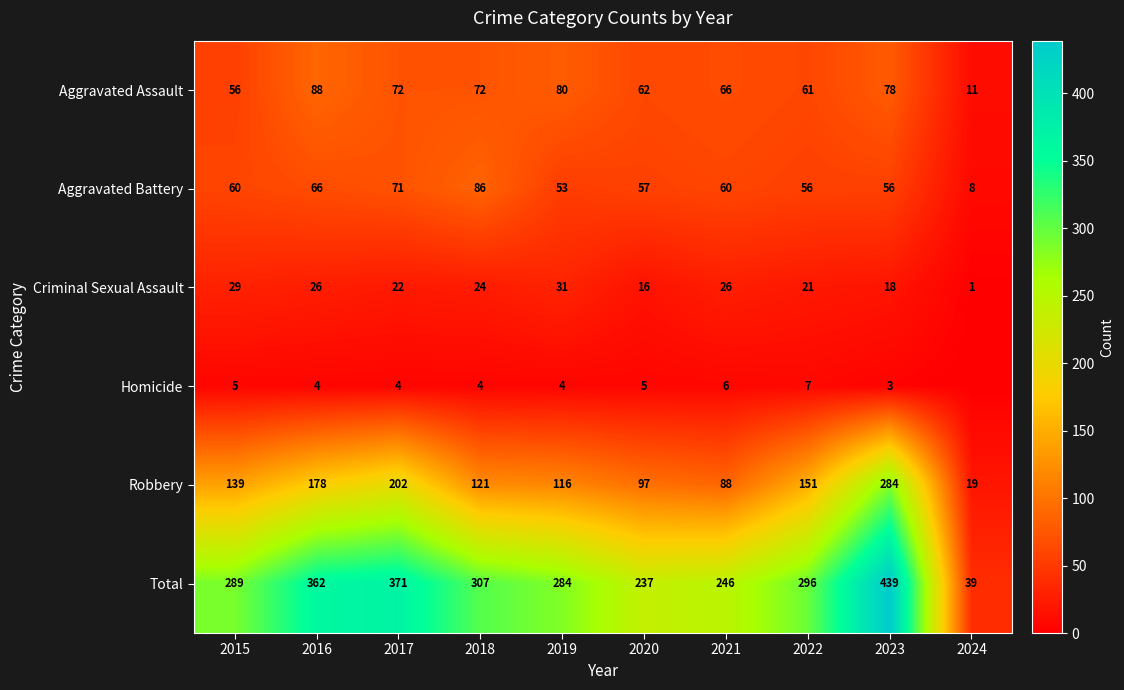

Is the value of Homicide at 2015 greater than the value of Aggravated Battery at 2022?

No